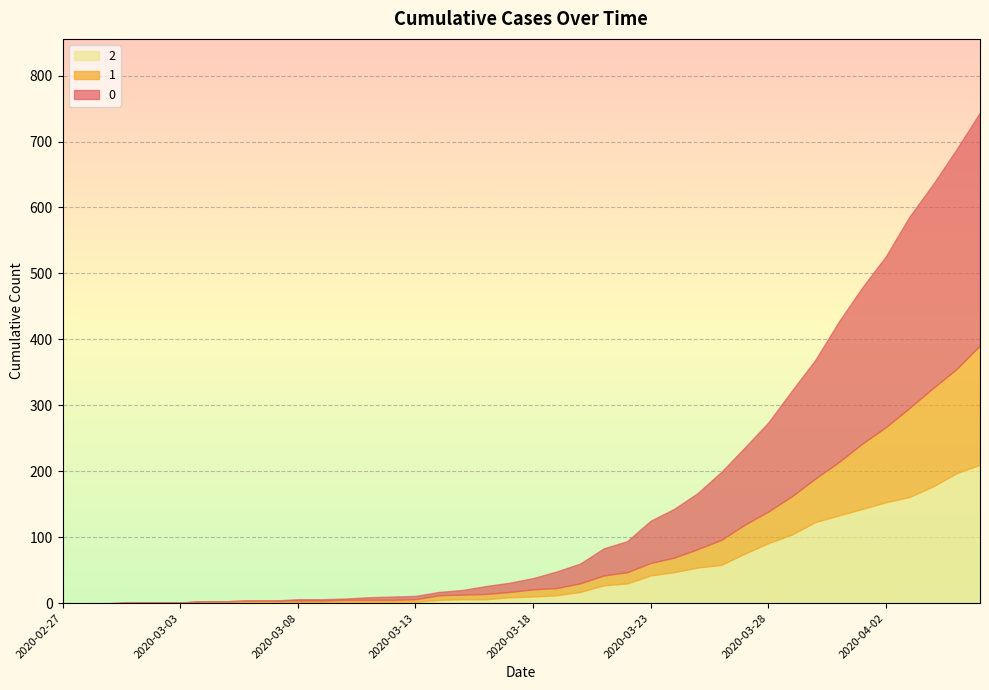

List the labels in order of 2 value, largest first.

2020-04-06, 2020-04-05, 2020-04-04, 2020-04-03, 2020-04-02, 2020-04-01, 2020-03-31, 2020-03-30, 2020-03-29, 2020-03-28, 2020-03-27, 2020-03-26, 2020-03-25, 2020-03-24, 2020-03-23, 2020-03-22, 2020-03-21, 2020-03-20, 2020-03-19, 2020-03-18, 2020-03-17, 2020-03-15, 2020-03-16, 2020-03-14, 2020-03-06, 2020-03-10, 2020-03-11, 2020-03-12, 2020-03-13, 2020-03-01, 2020-03-02, 2020-03-03, 2020-03-04, 2020-03-05, 2020-03-07, 2020-03-08, 2020-03-09, 2020-02-27, 2020-02-28, 2020-02-29